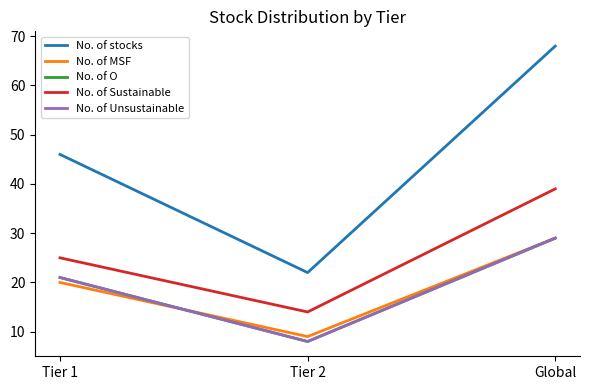

Rank the series by their maximum value, from lowest to highest.

No. of MSF, No. of O, No. of Unsustainable, No. of Sustainable, No. of stocks